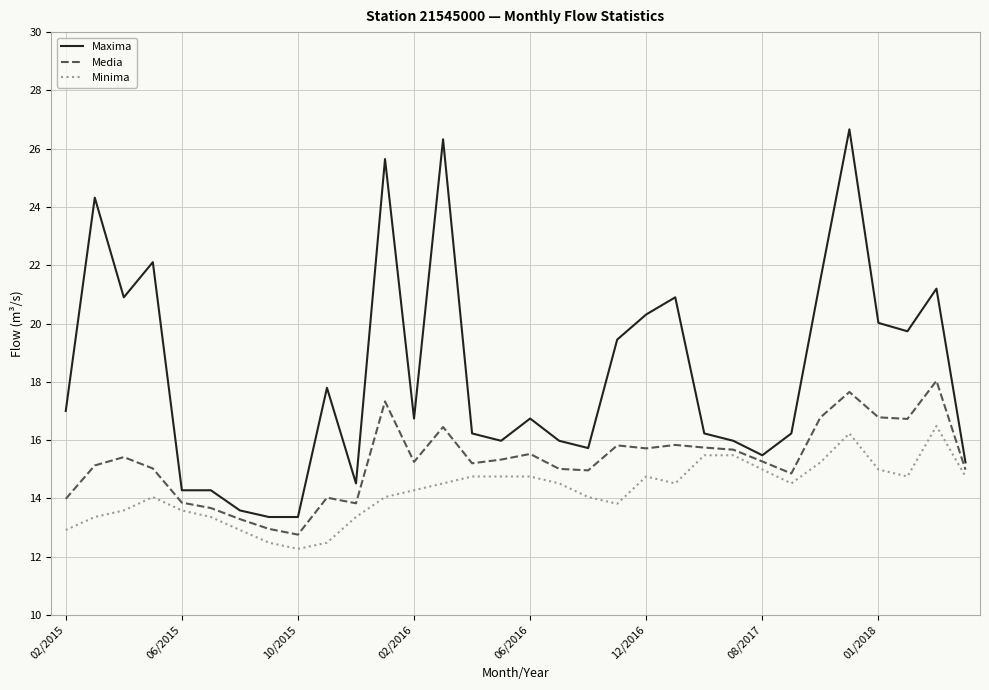

Rank the series by their average value, from lowest to highest.

Minima, Media, Maxima